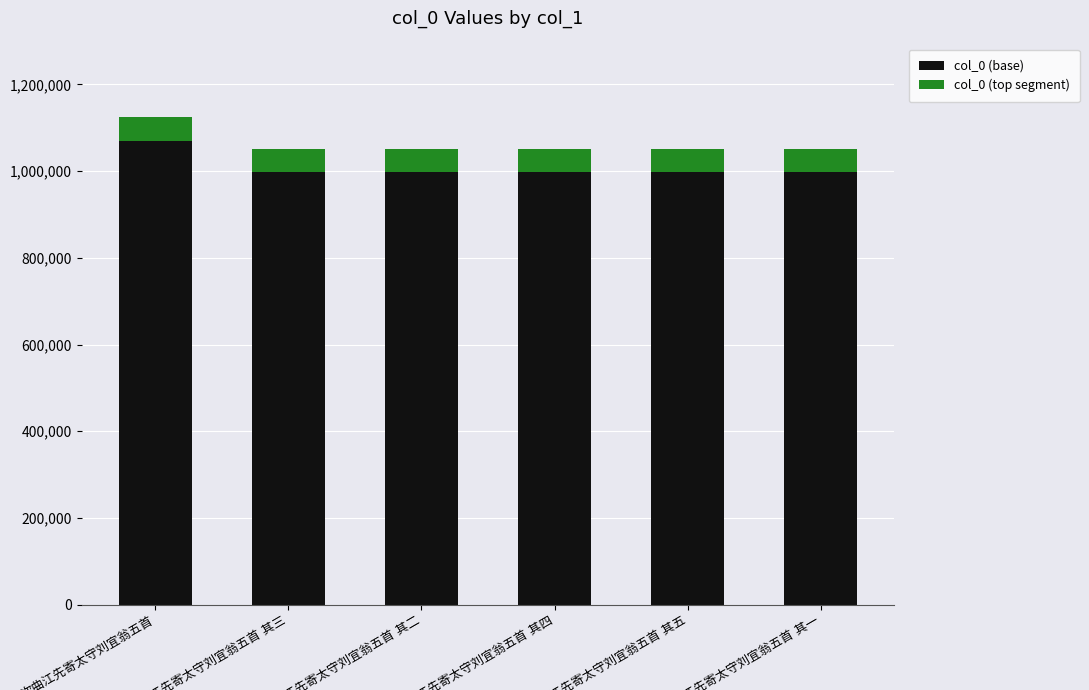

What is the minimum value for col_0 (base)?

998323.7